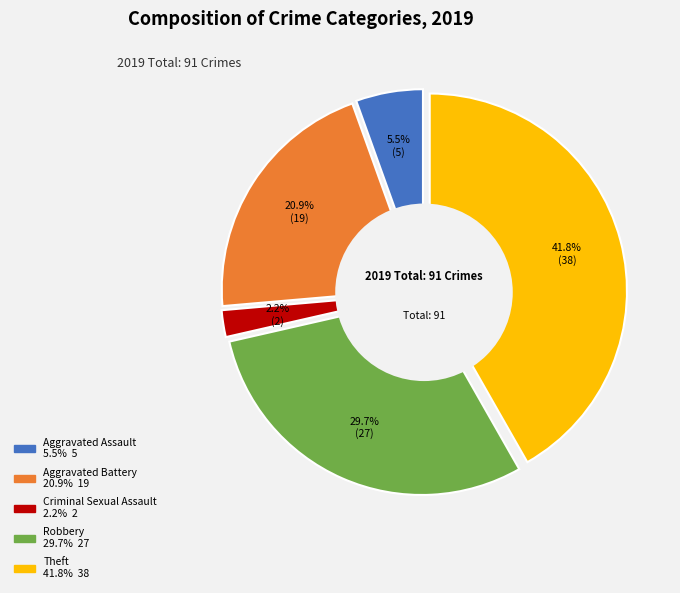

To the nearest percent, what portion does Theft represent?

42%